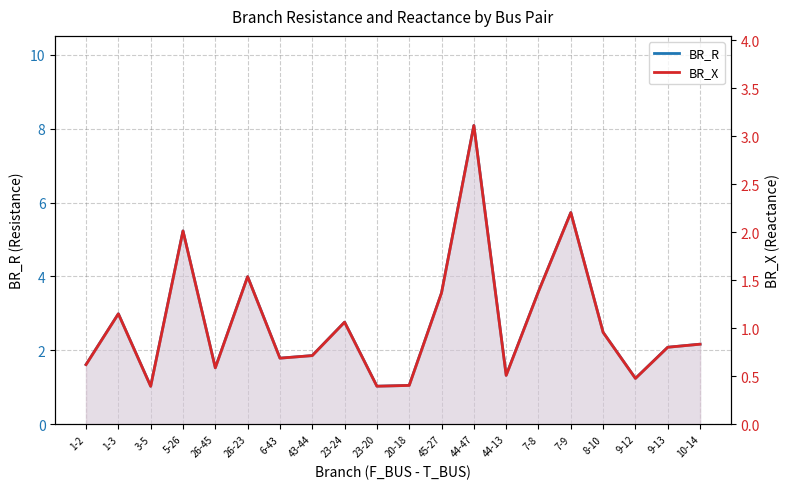

What is the sum of the BR_X values at 23-20 and 10-14?

1.2